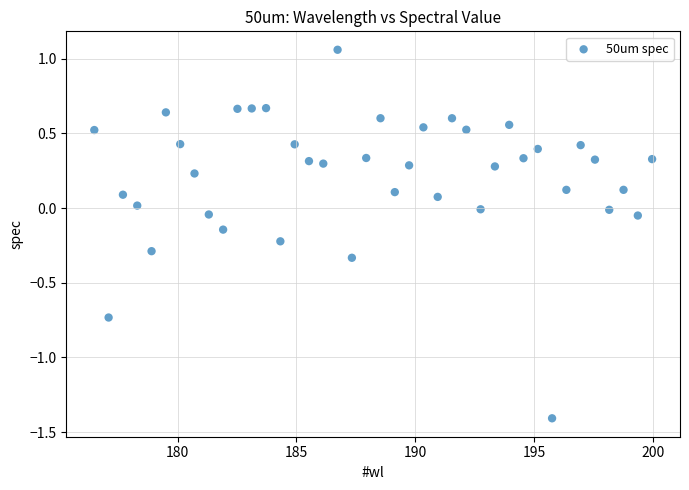

What is the range of X values (max minus min)?

23.5